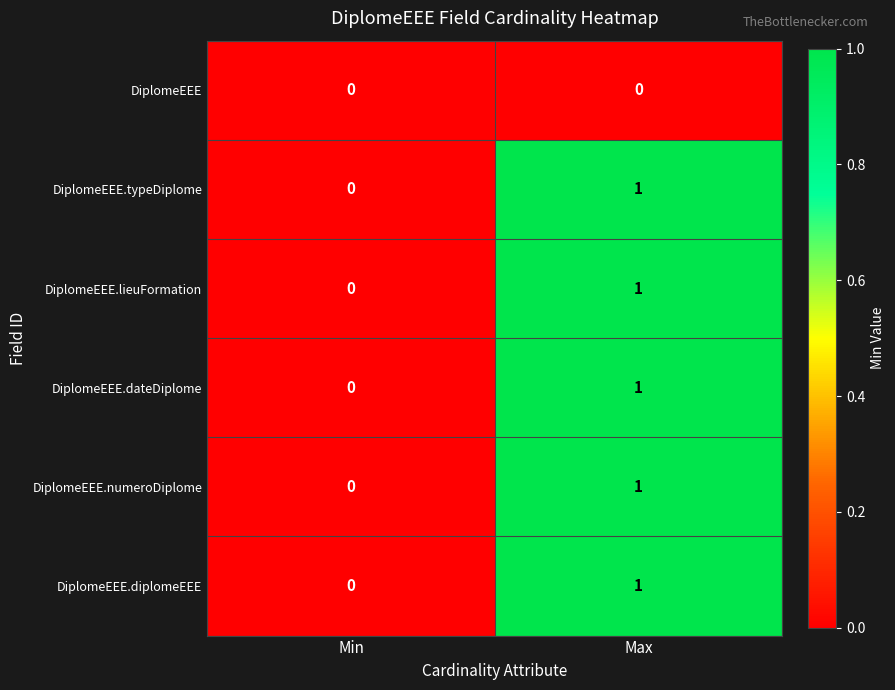

At which category is the sum across all series the highest?

Max